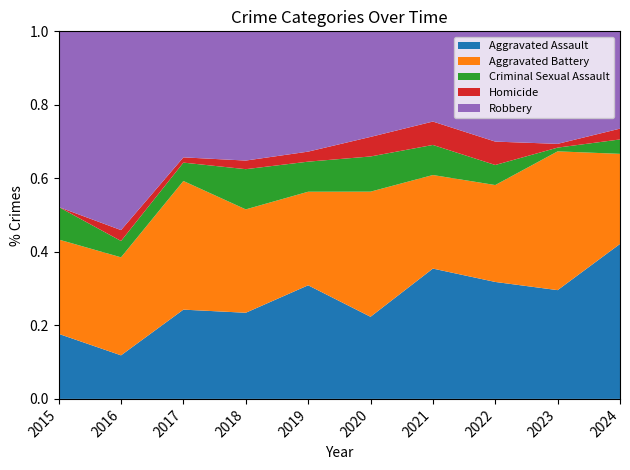

Reading right to left, transcribe all the data shown in this chart.

Aggravated Assault: 2024=43	2023=29	2022=35	2021=39	2020=21	2019=34	2018=30	2017=34	2016=16	2015=20
Aggravated Battery: 2024=25	2023=37	2022=29	2021=28	2020=32	2019=28	2018=36	2017=49	2016=36	2015=29
Criminal Sexual Assault: 2024=4	2023=1	2022=6	2021=9	2020=9	2019=9	2018=14	2017=7	2016=6	2015=10
Homicide: 2024=3	2023=1	2022=7	2021=7	2020=5	2019=3	2018=3	2017=2	2016=4	2015=0
Robbery: 2024=27	2023=30	2022=33	2021=27	2020=27	2019=36	2018=45	2017=48	2016=73	2015=54